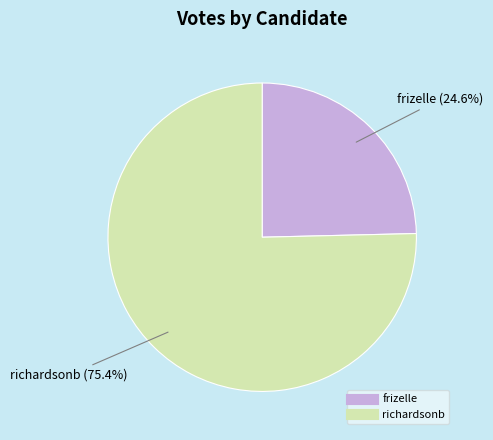

Which category has the smallest portion of the pie?

frizelle